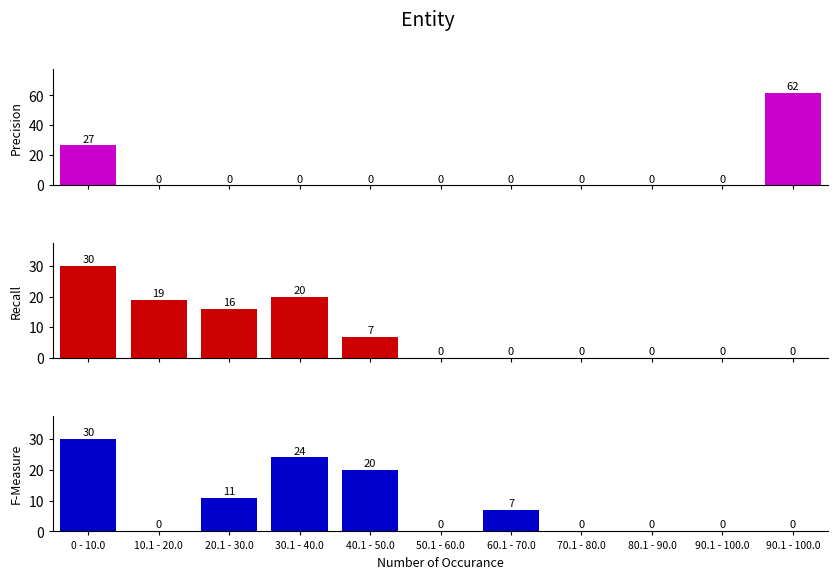

How many values in the Precision series exceed 0?

2